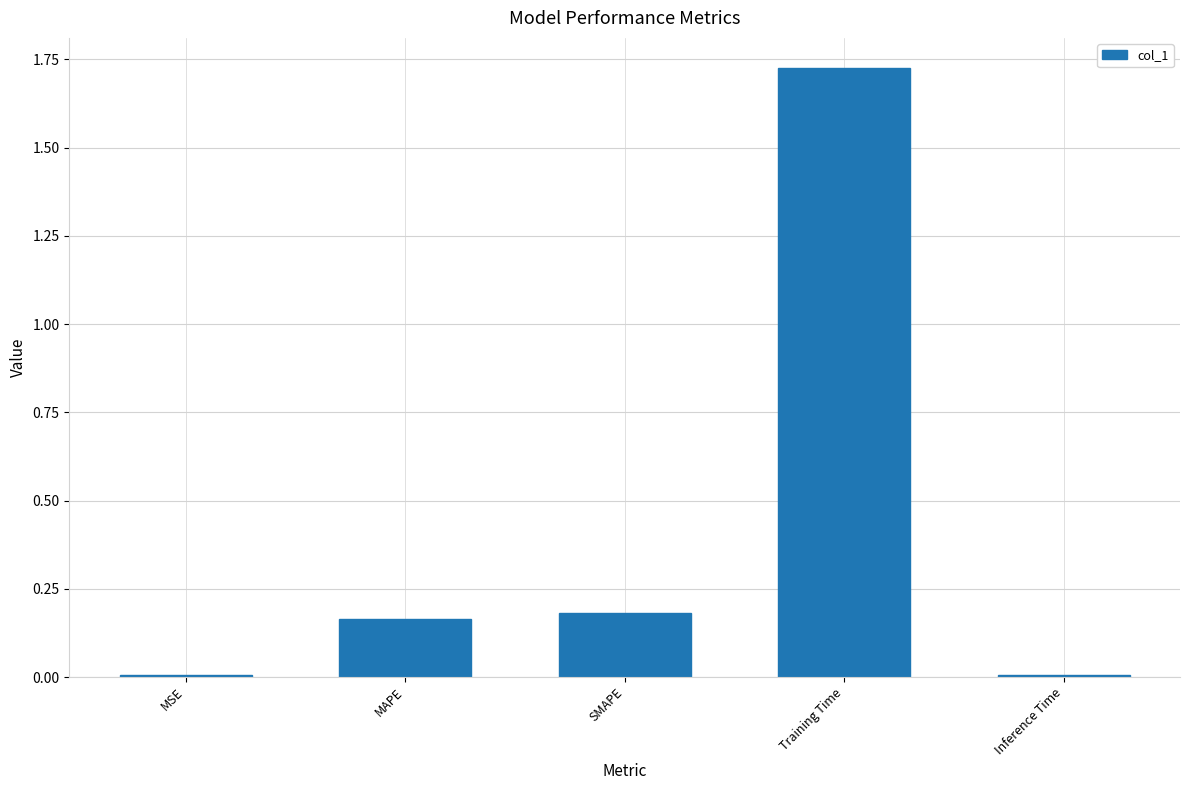

Which category has the highest value across all series?

Training Time